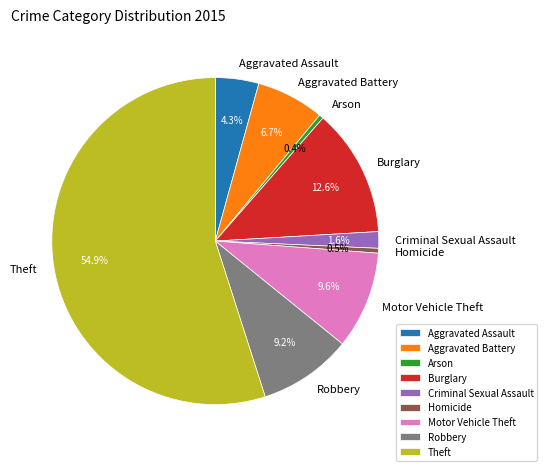

Which slice represents more than half of the pie?

Theft